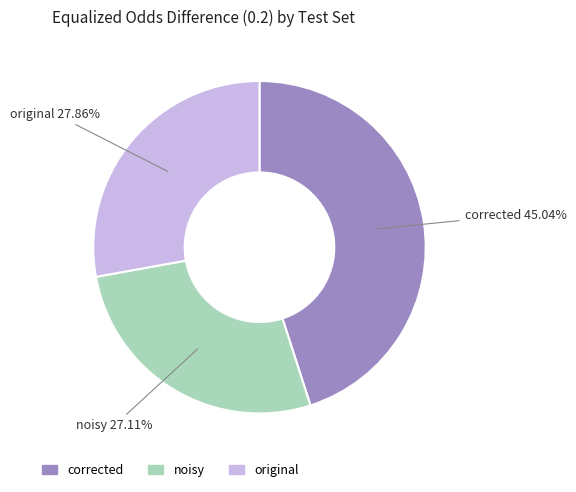

Count the number of slices in the pie.

3